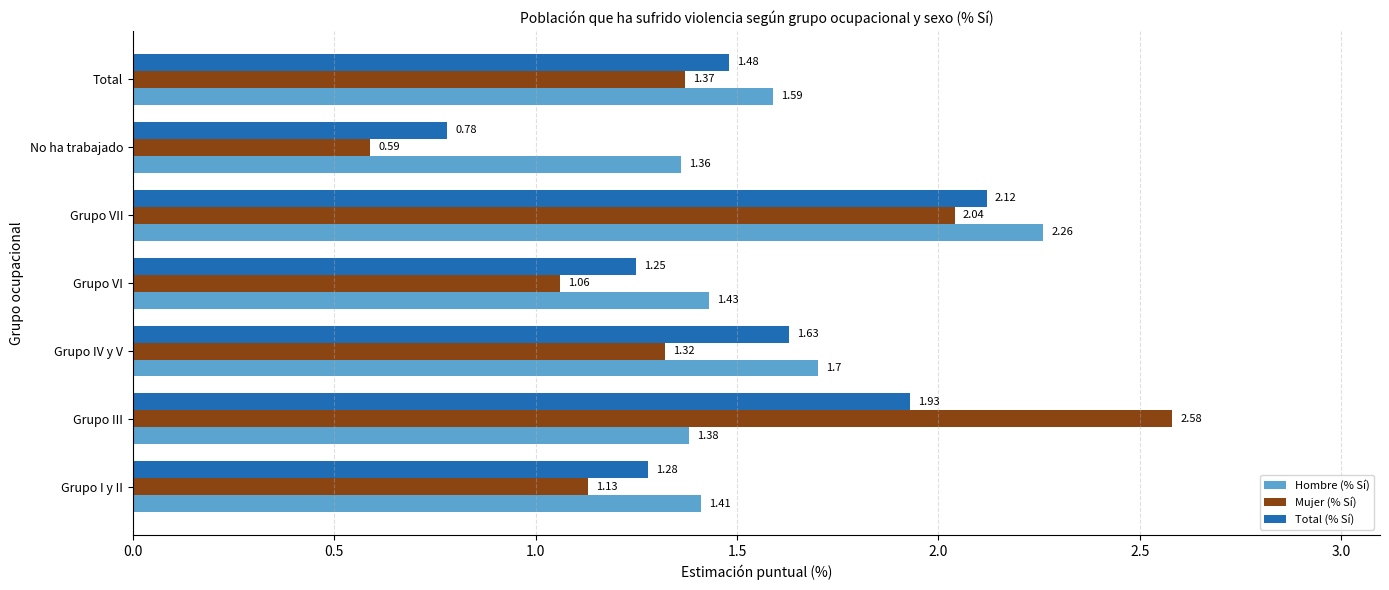

What is the sum of the Hombre (% Sí) values at Grupo VII and Grupo I y II?

3.7